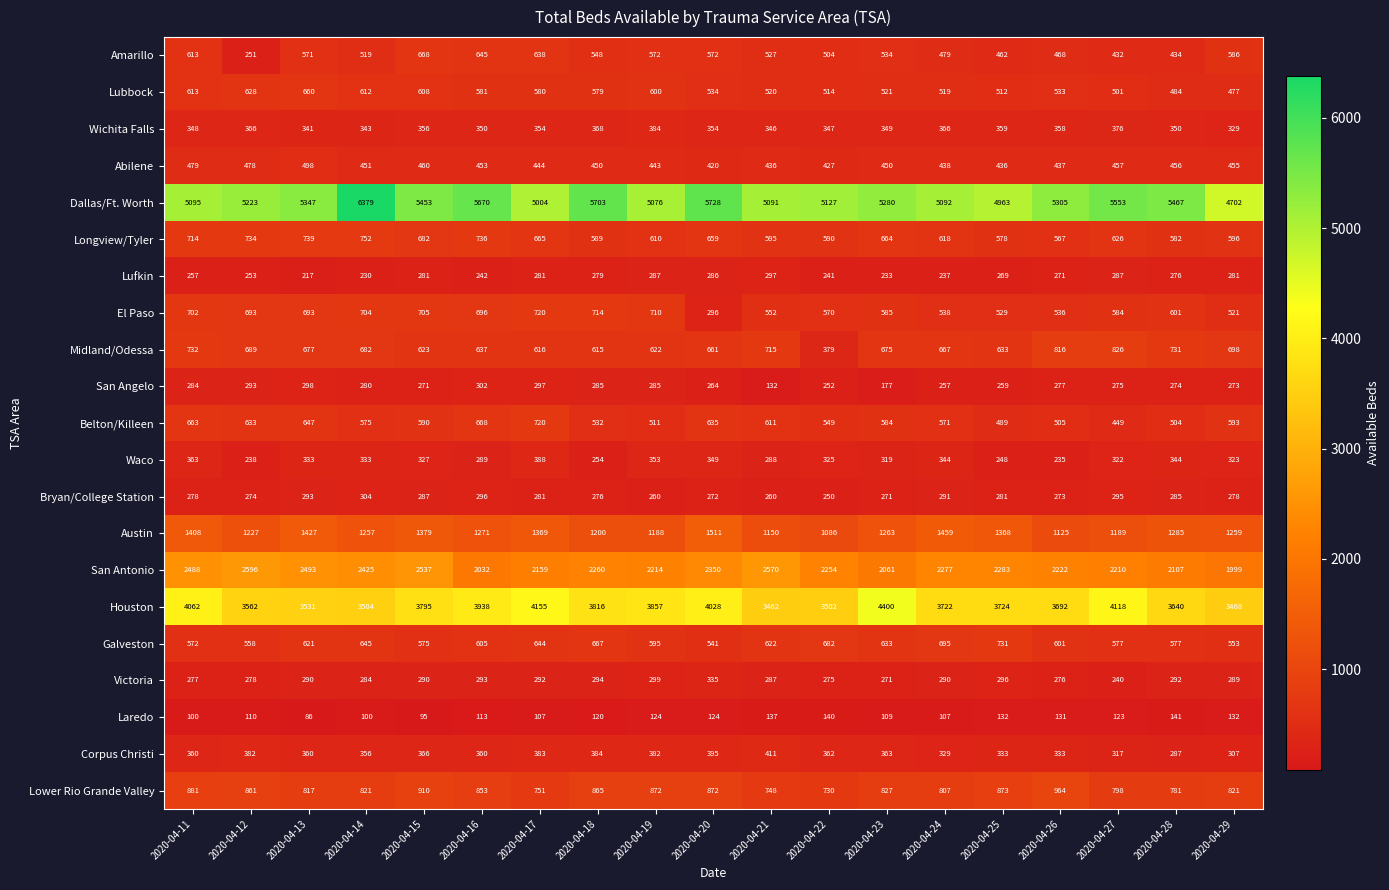

Count the number of categories in the chart.

19